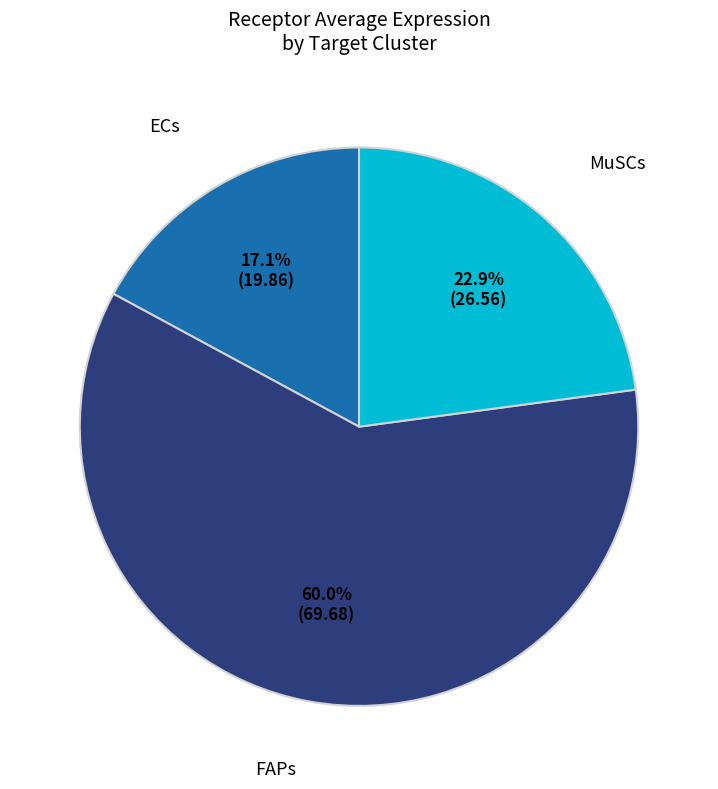

Combined, what portion of the pie is ECs and FAPs?

77.1%